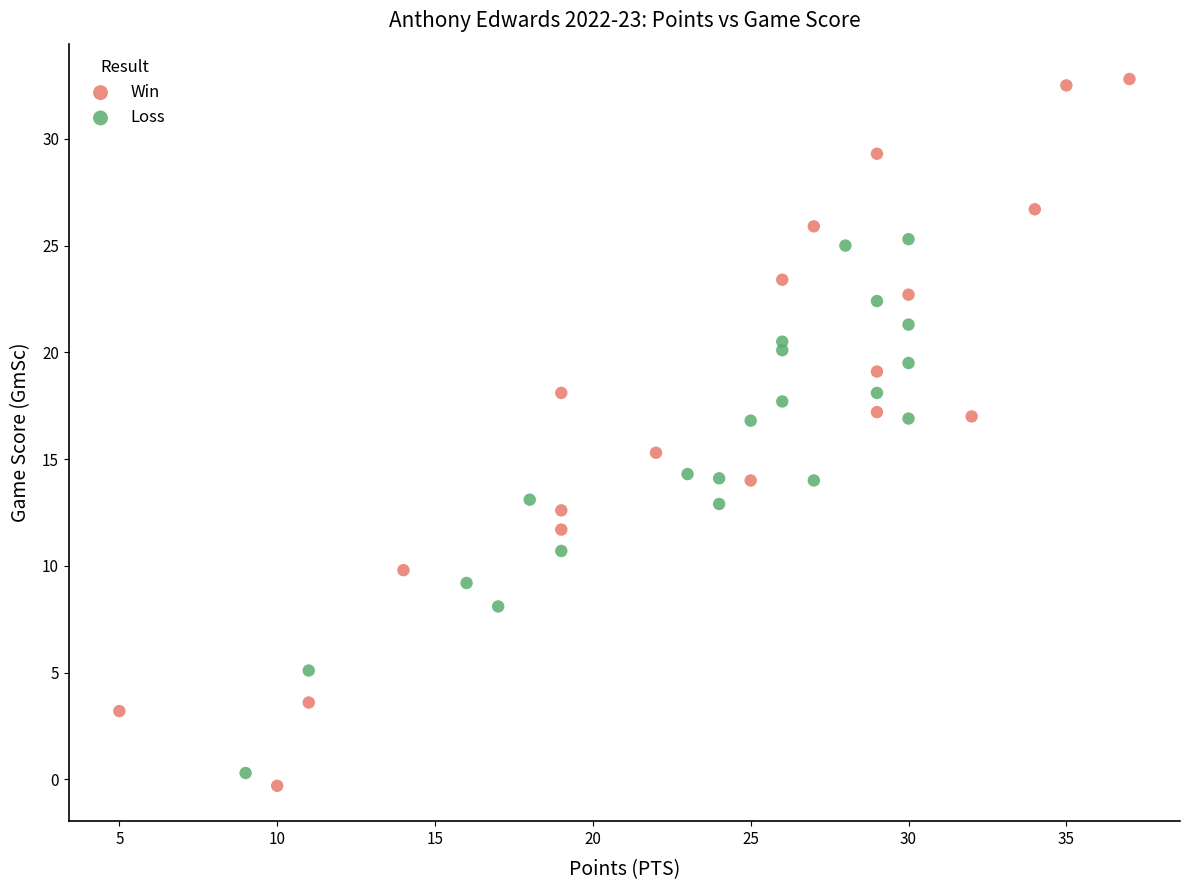

Which series has the largest Y range (max minus min)?

Win